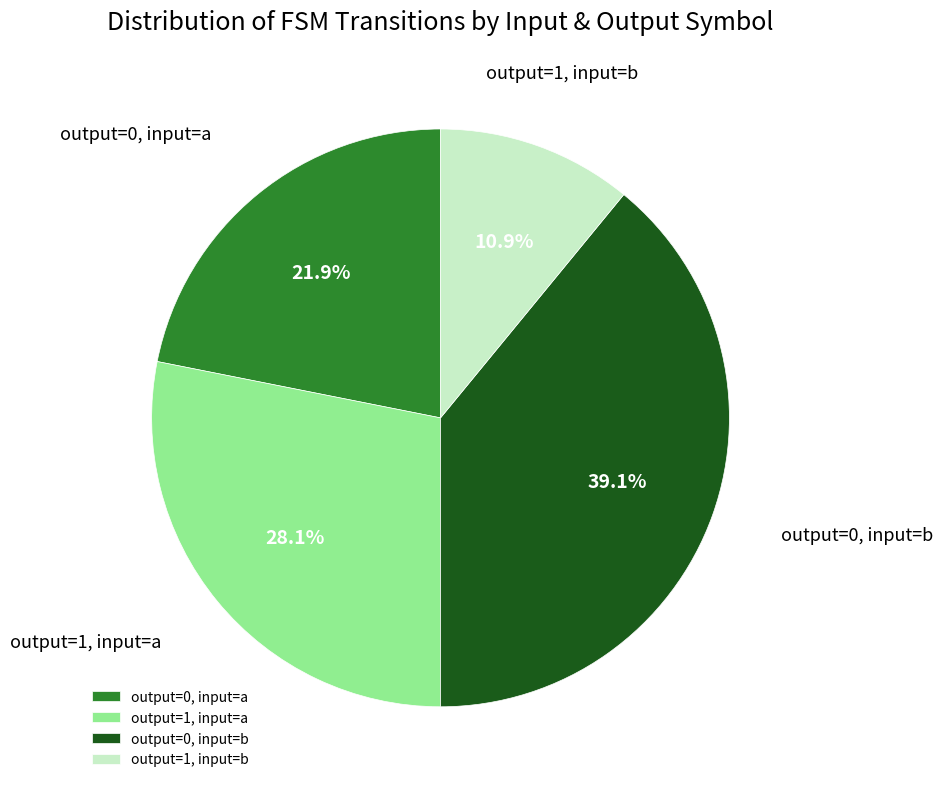

How many slices are in this pie chart?

4